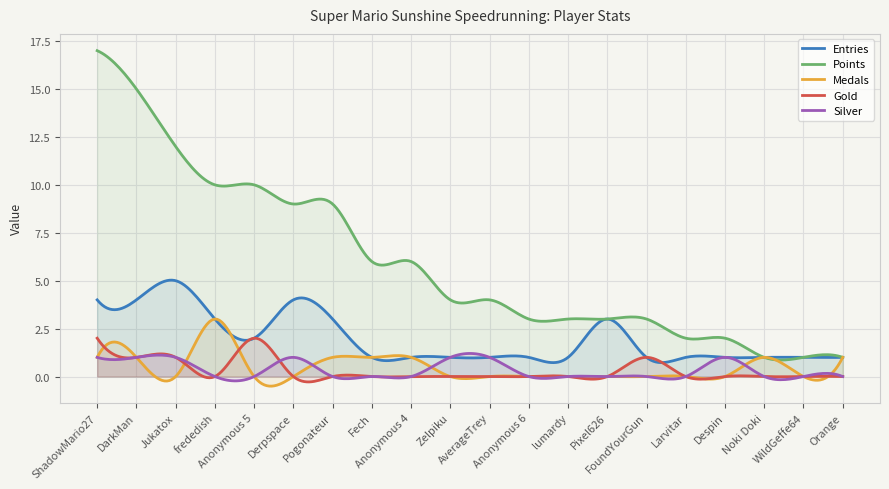

What is the difference between the highest and lowest values at frededish?

10